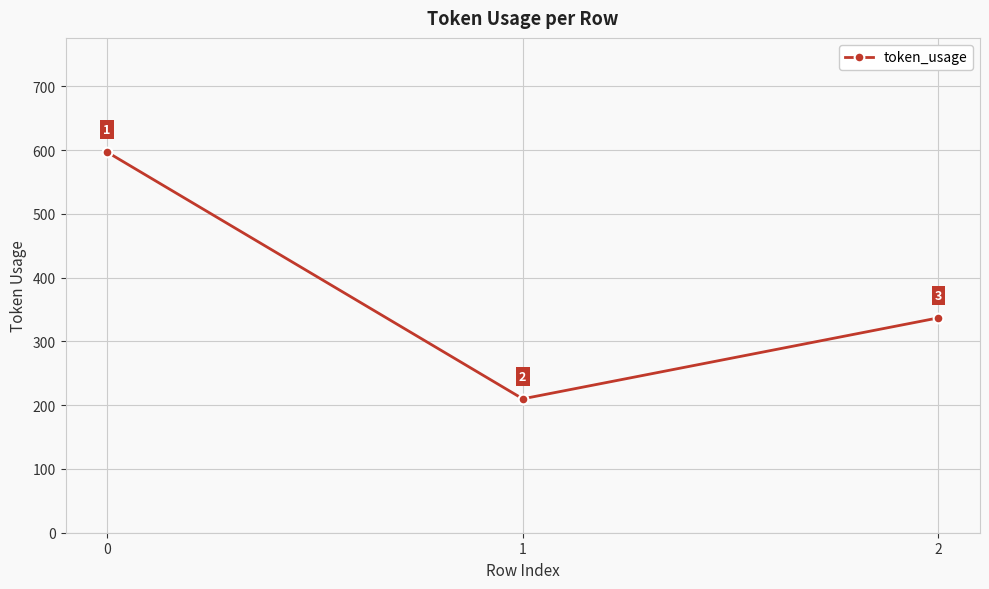

How many categories are shown in the chart?

3